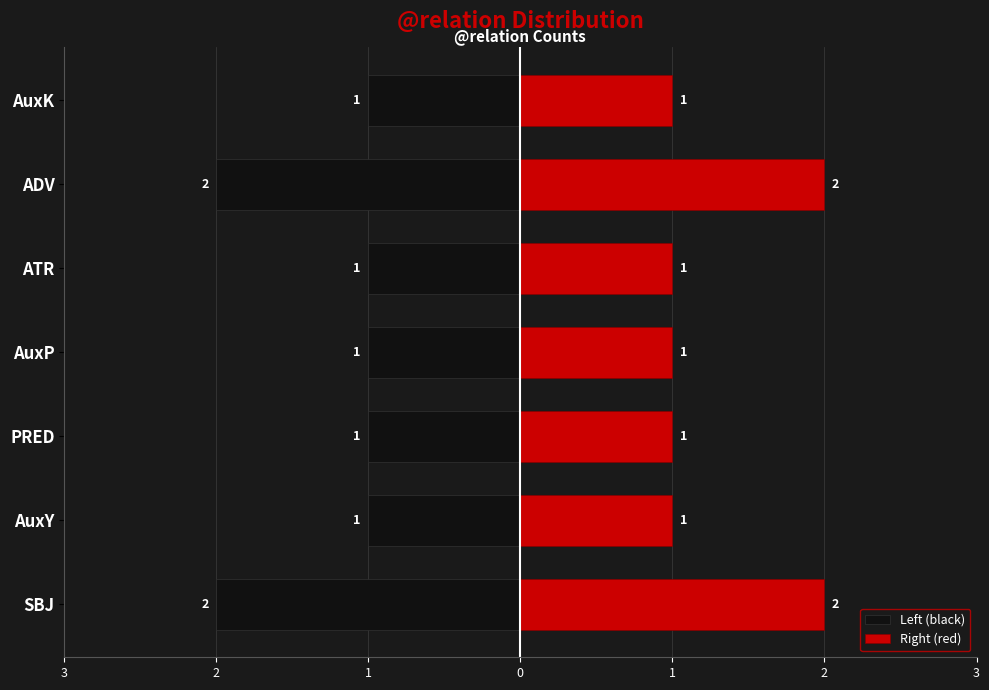

Count the Left (black) values in the range -2 to -1.

7